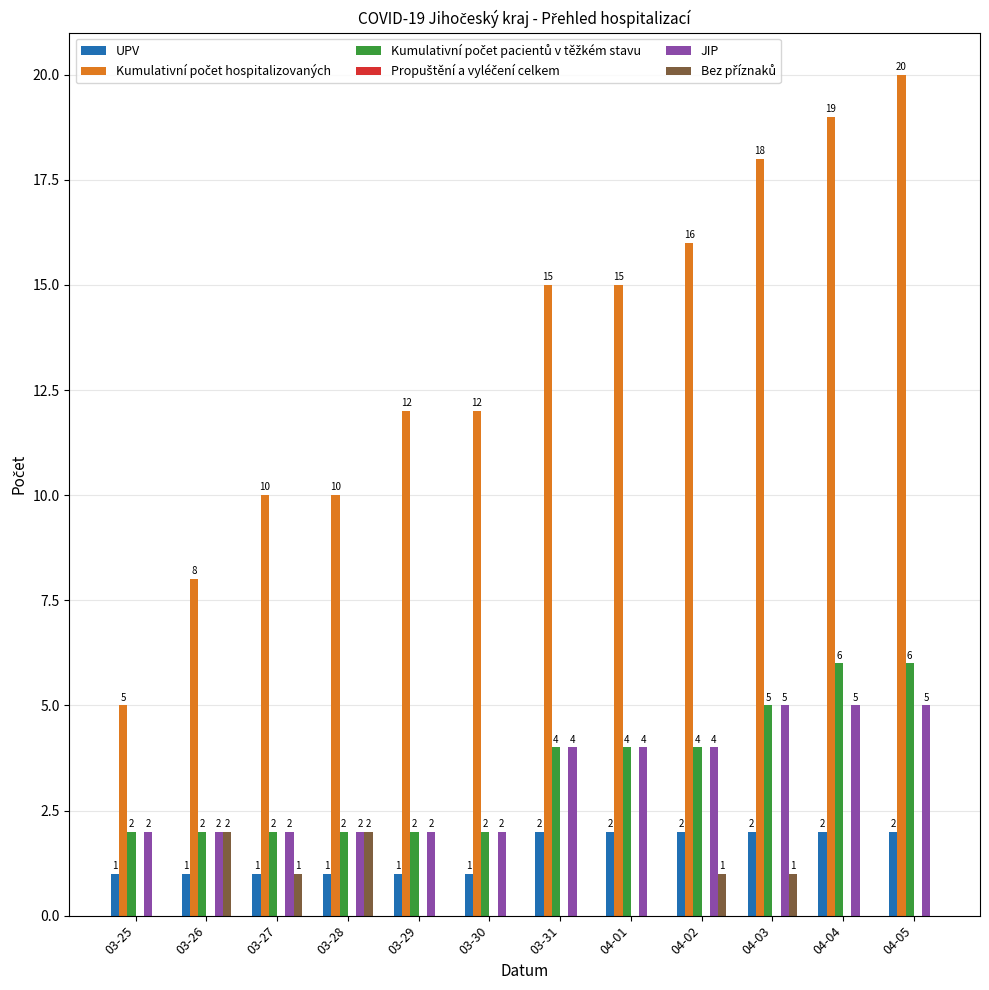

What is the maximum value shown in the chart?

20